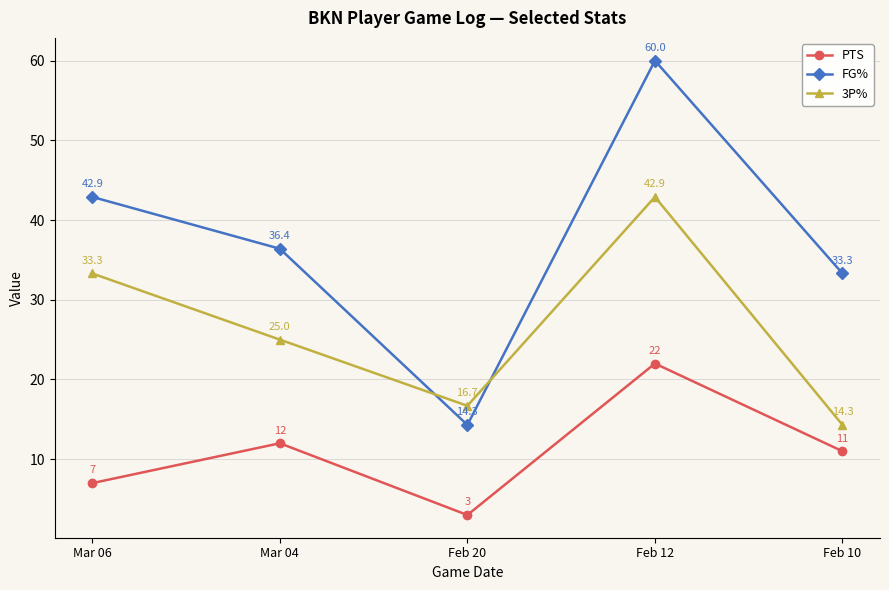

At Feb 10, list the series in order from largest to smallest.

FG%, 3P%, PTS